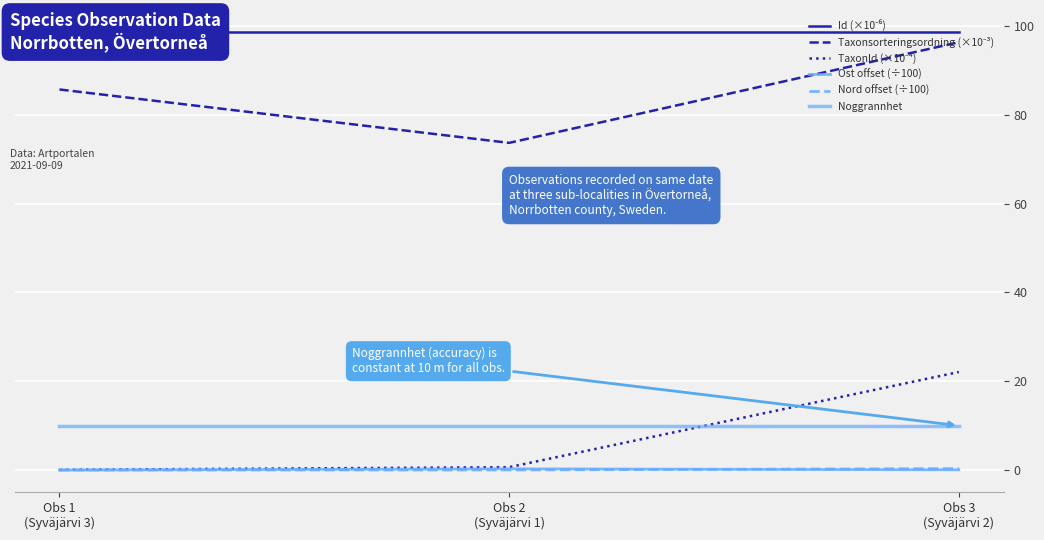

What is the sum of the Ost offset (÷100) values at Obs 1
(Syväjärvi 3) and Obs 3
(Syväjärvi 2)?

0.1